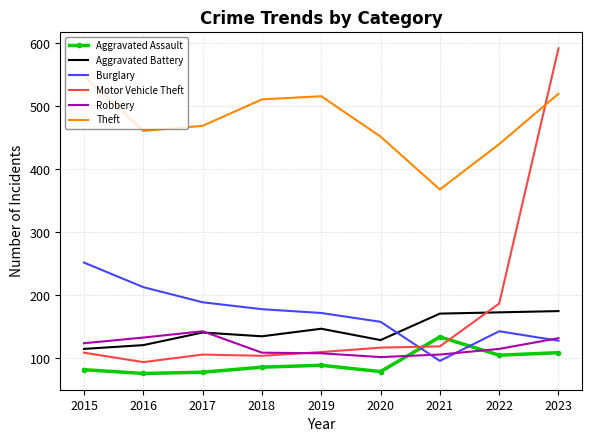

Which series has the largest range (max minus min)?

Motor Vehicle Theft